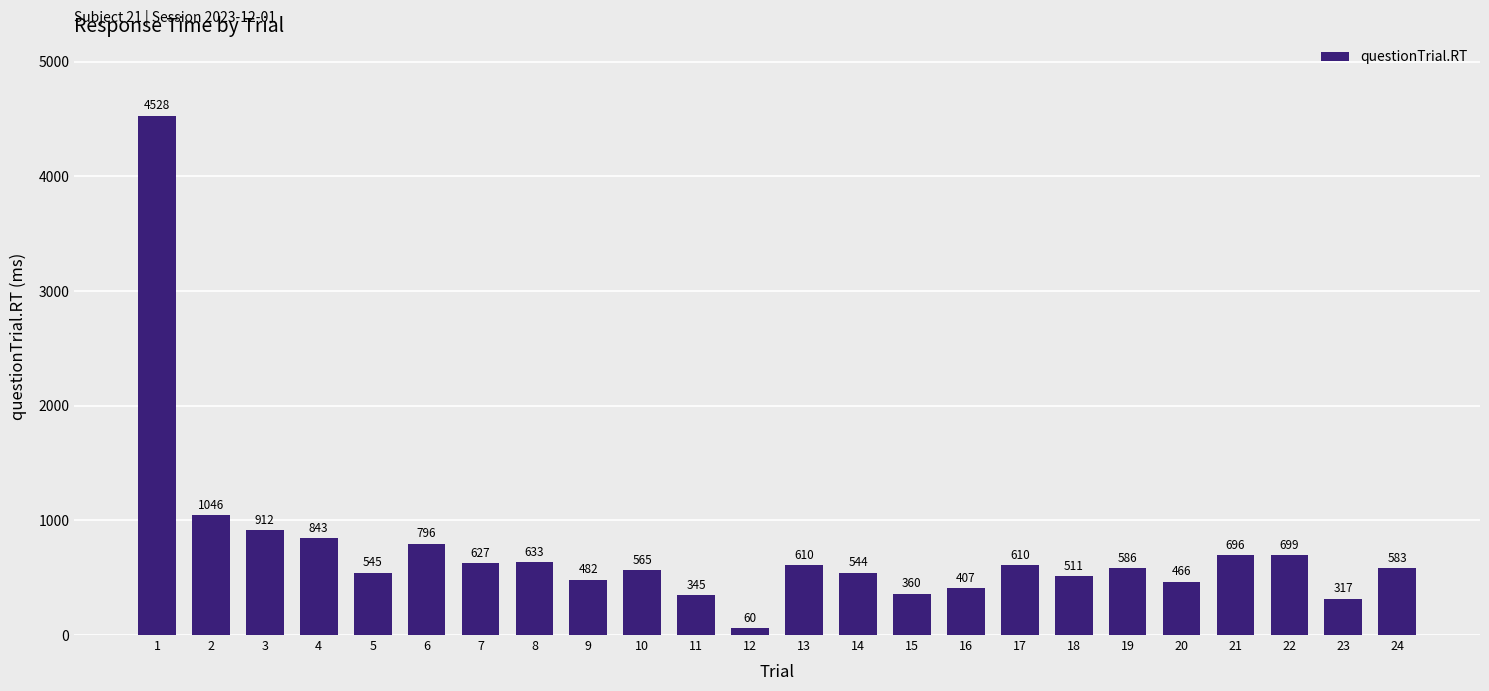

What is the value of the 22nd bar from the left?

699